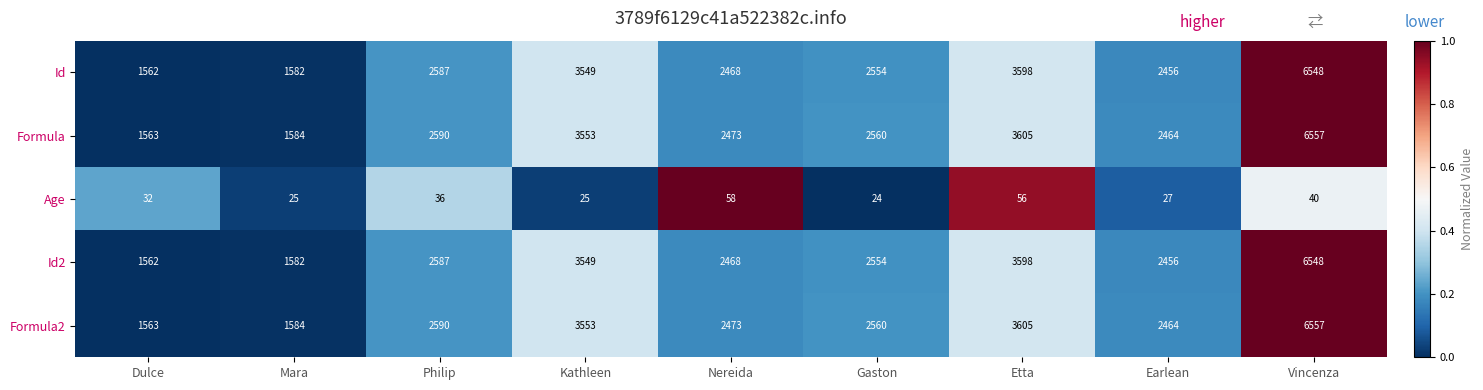

What is the maximum value shown in the chart?

6557